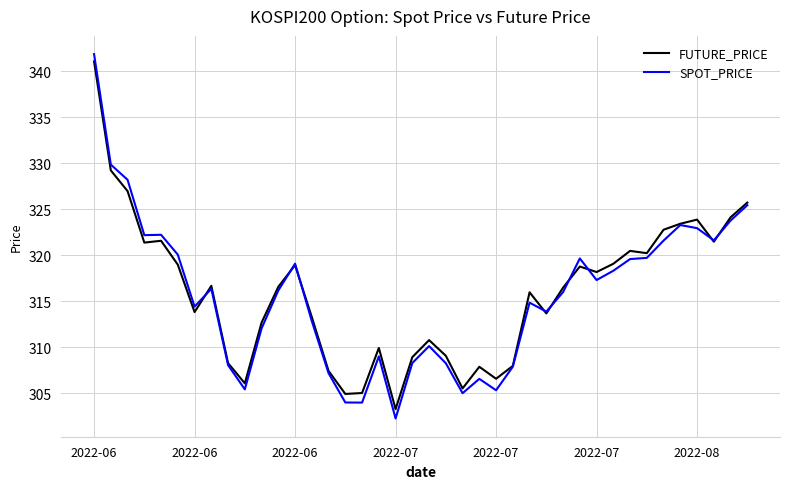

How many series are shown in this chart?

2